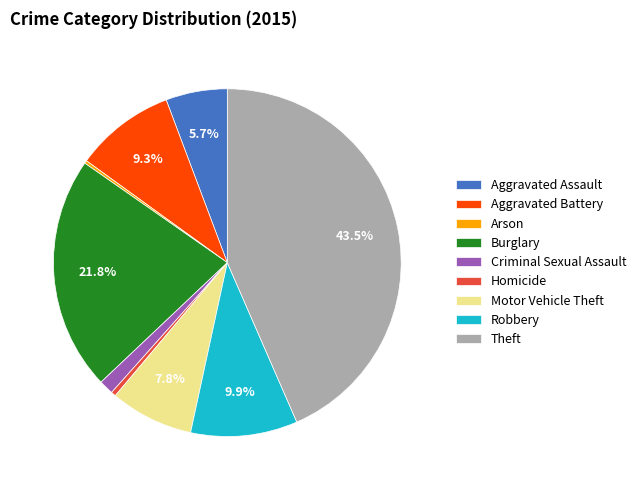

What is the largest slice in the pie chart?

Theft